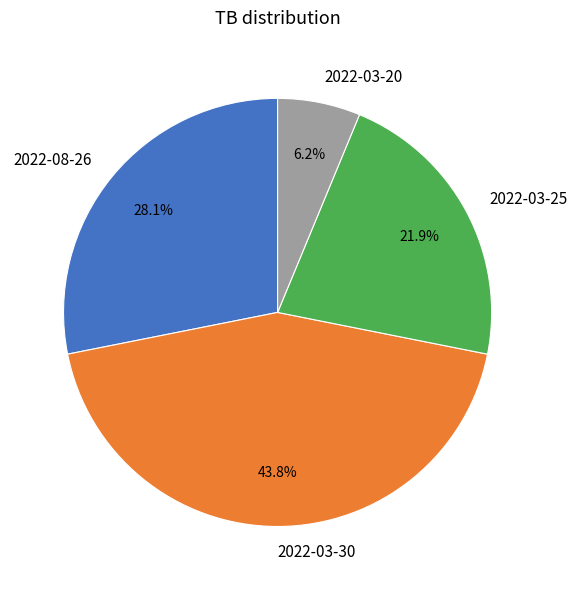

What percentage do 2022-03-30 and 2022-03-20 together represent?

50.0%